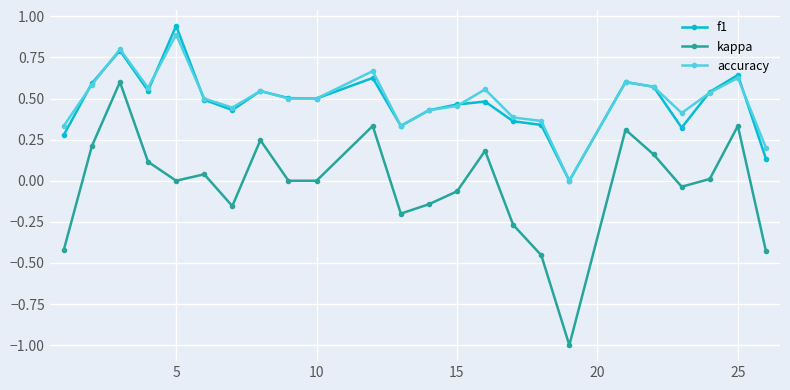

Which series has the largest range (max minus min)?

kappa